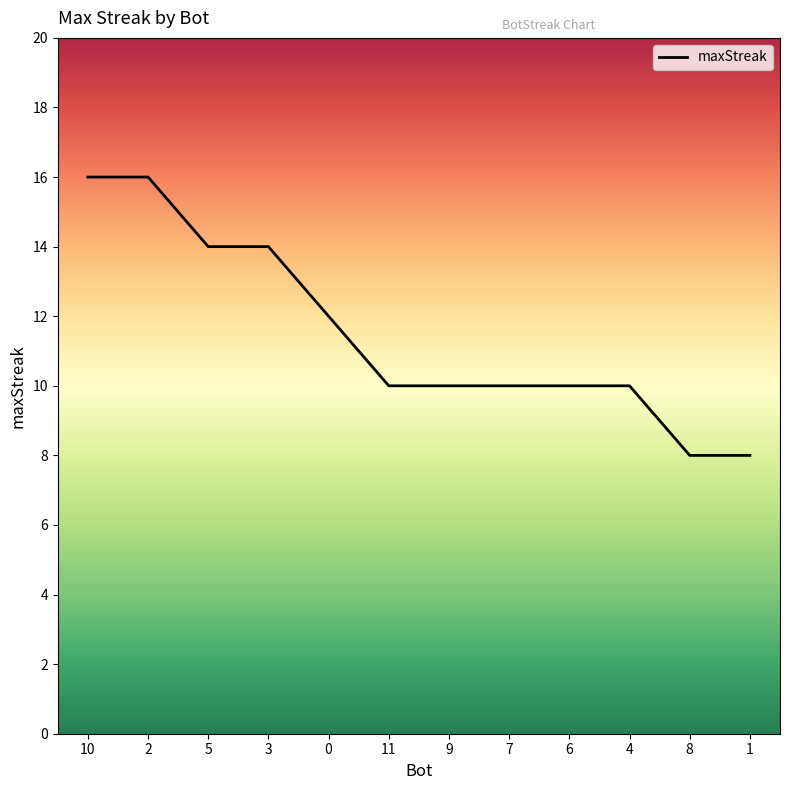

What is the maximum value shown in the chart?

16